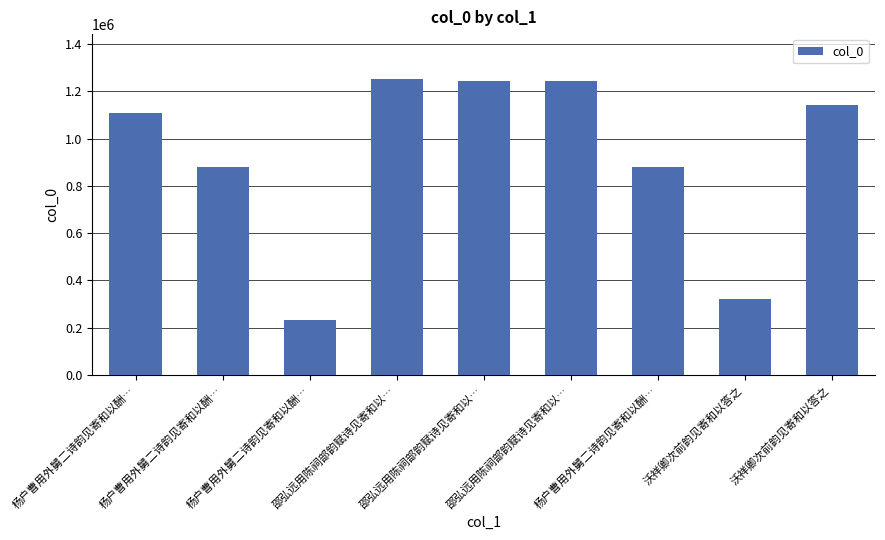

Approximately how many times larger is the value at 邵弘远用陈祠部韵赋诗见寄和以… compared to 沃祥卿次前韵见寄和以答之?

3.9